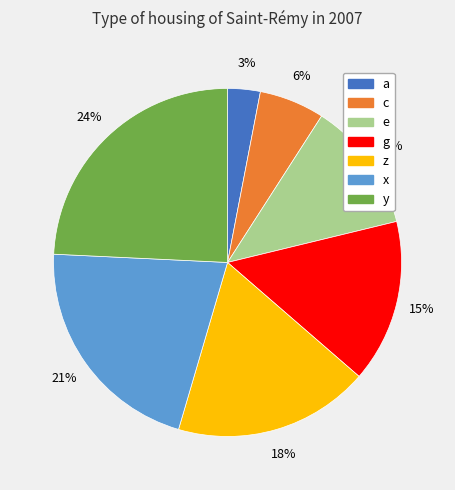

Count the number of slices in the pie.

7